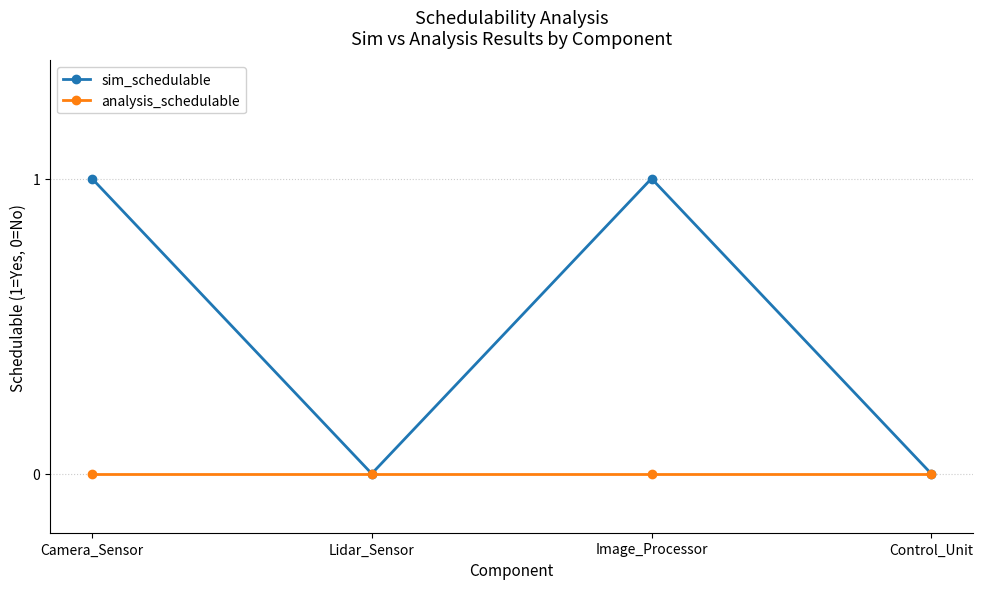

The sim_schedulable series shows 1 at Image_Processor. True or false?

True